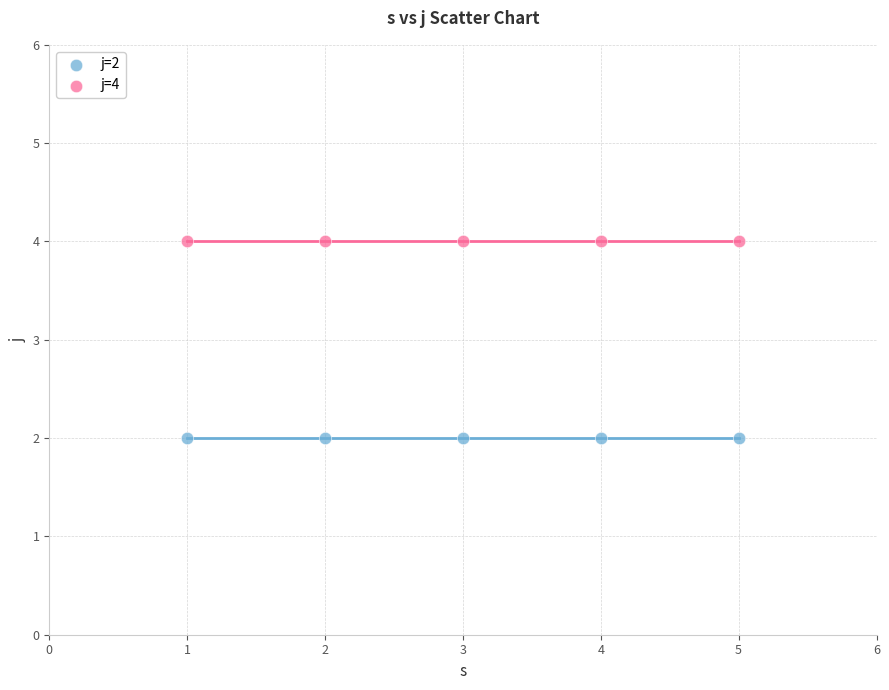

What are all the series names shown in the legend?

j=2, j=4